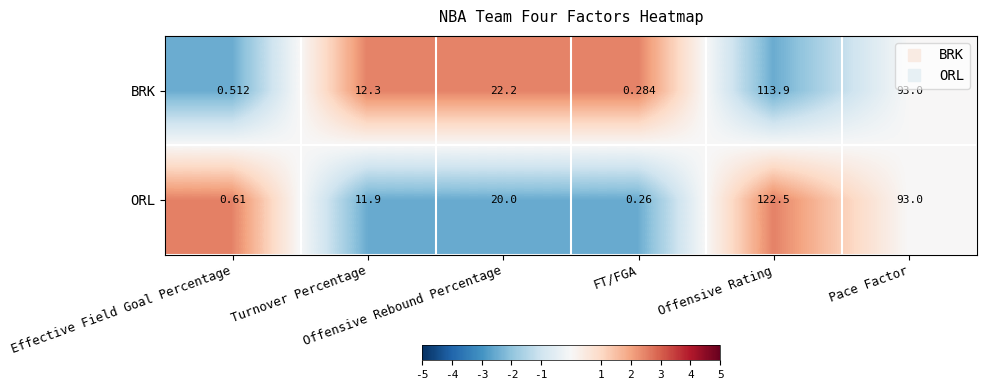

List the series in order of their overall mean, highest first.

ORL, BRK